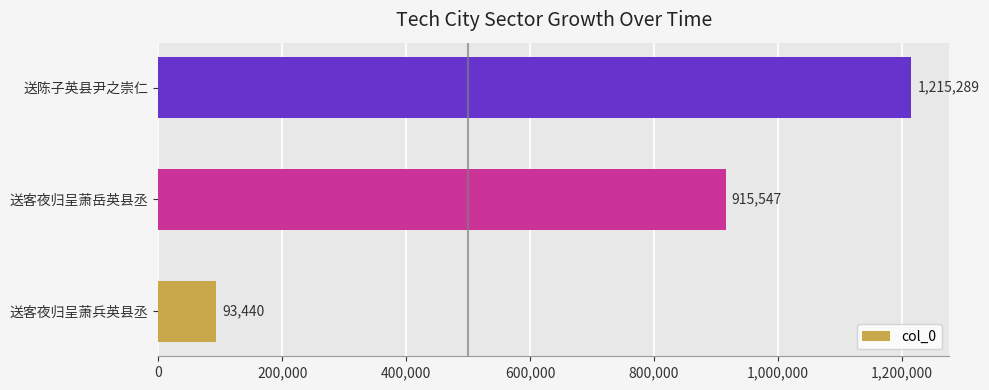

How many bars are there in total?

3